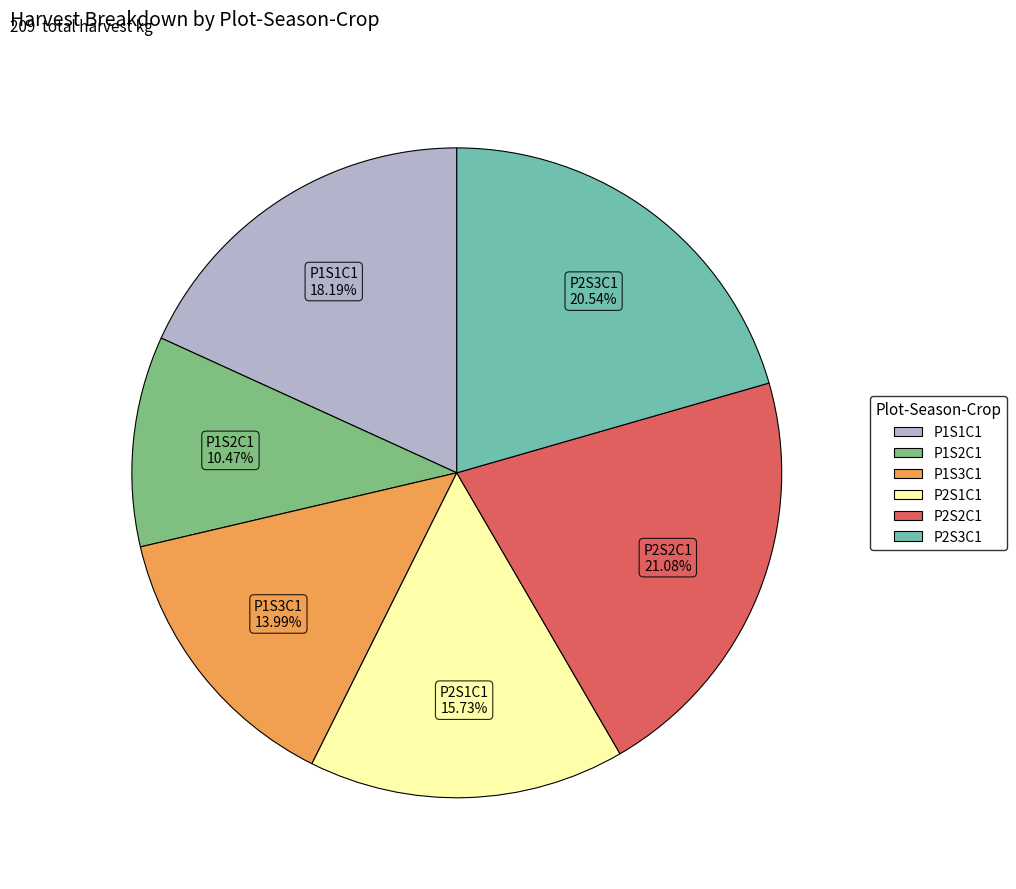

Which slice is the largest?

P2S2C1